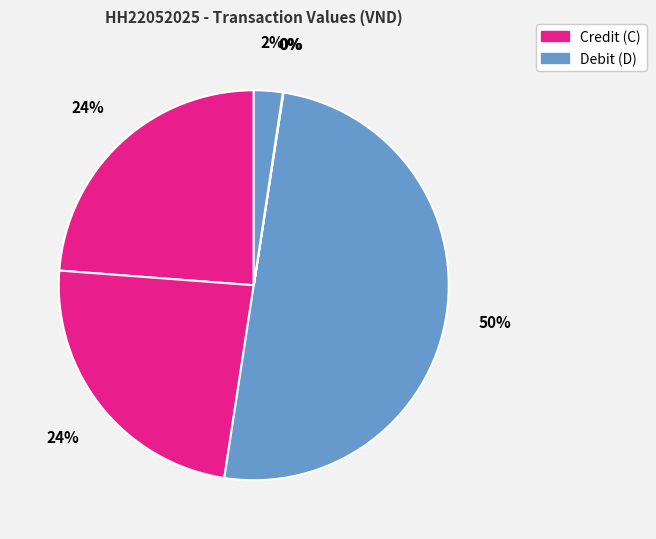

Is there a majority slice in this chart?

No